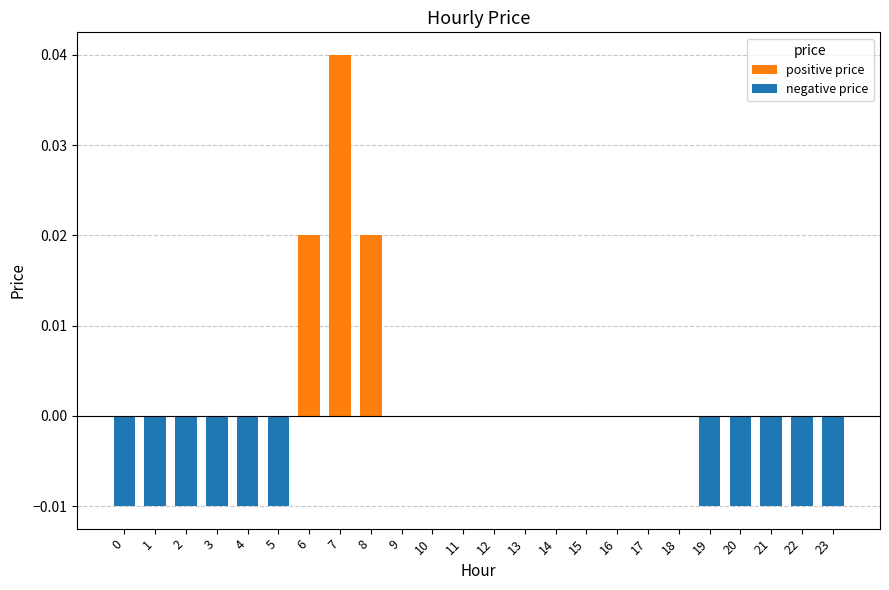

Between 6 and 19, which is larger?

6